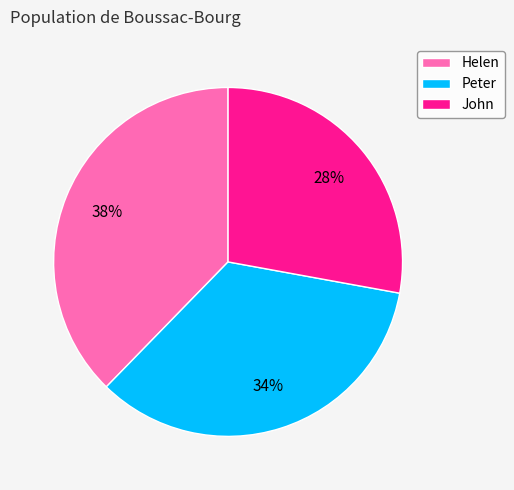

Count the number of slices in the pie.

3